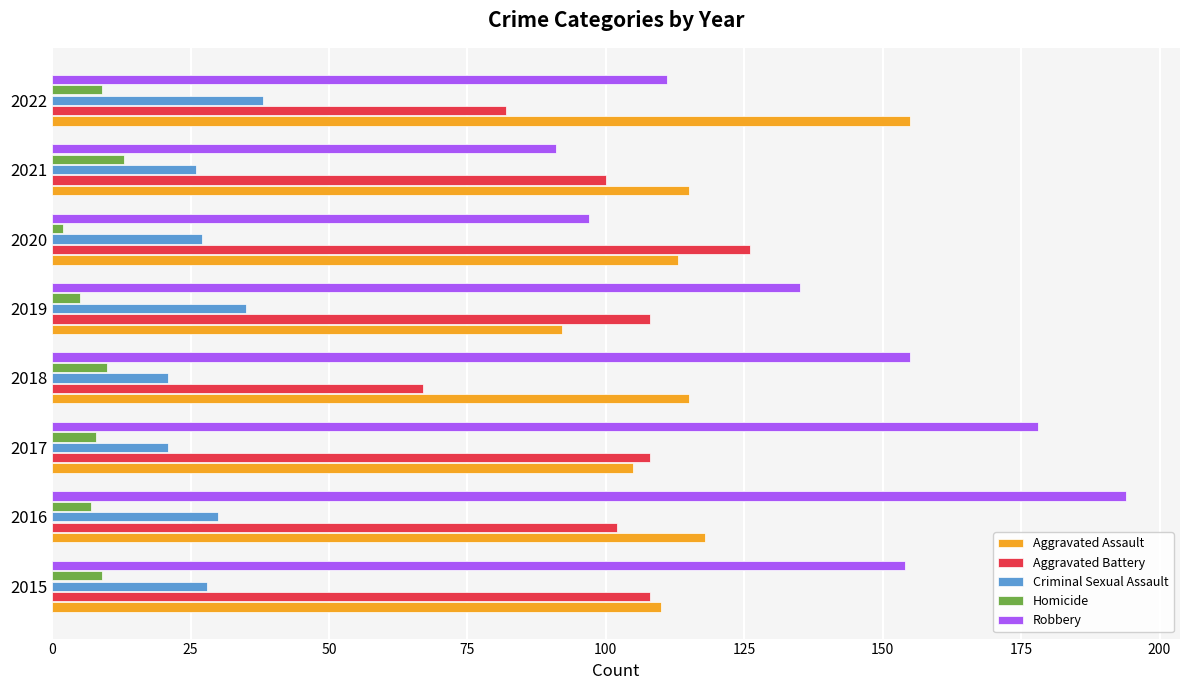

What is the spread (max minus min) of values at 2017?

170